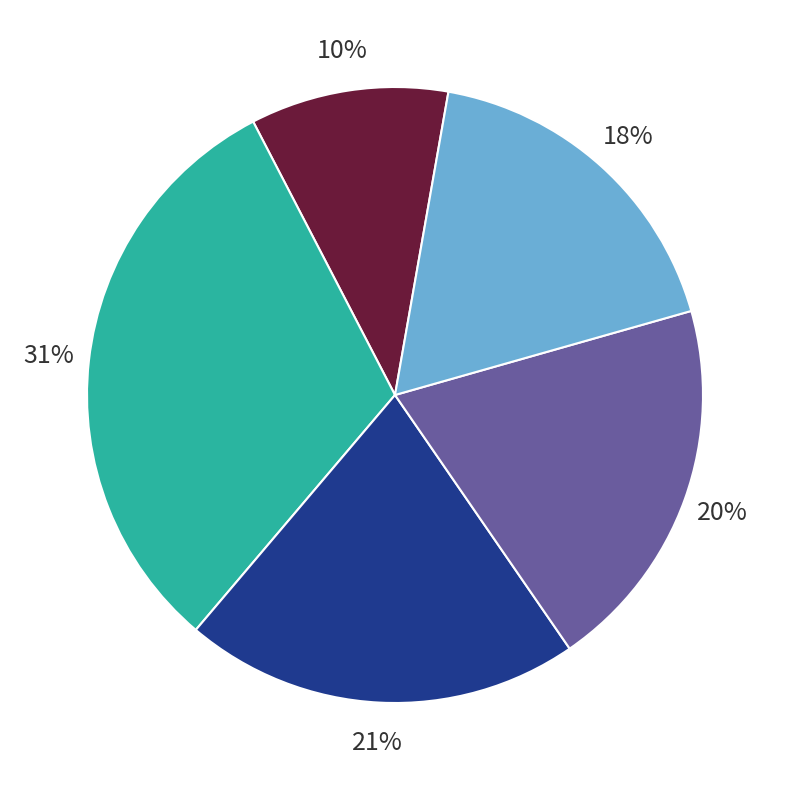

To the nearest percent, what is the average slice percentage?

20%